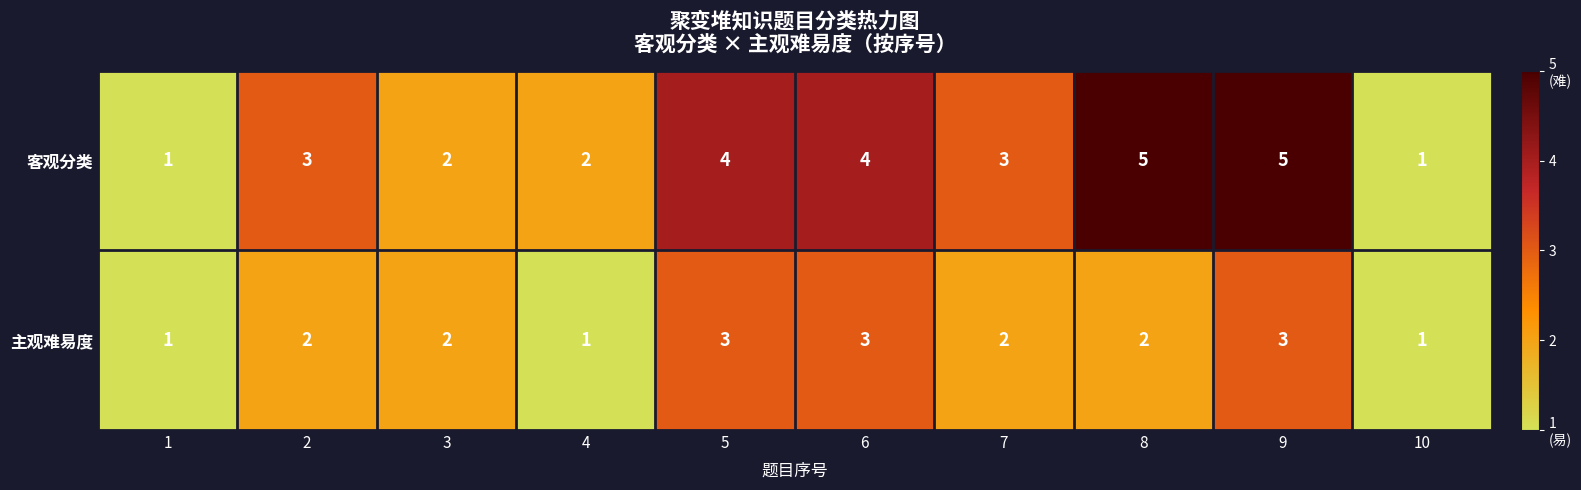

Is it true that 主观难易度 equals 5 at 5?

False